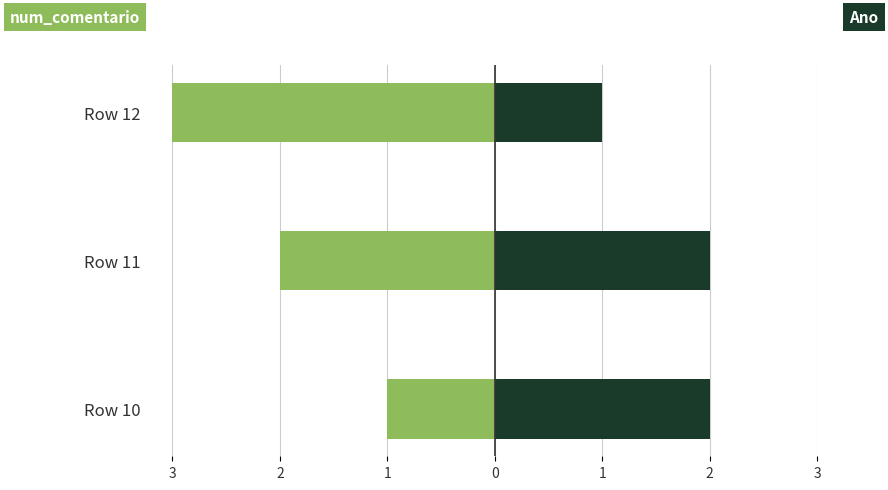

How many data points in Ano are less than 2?

1